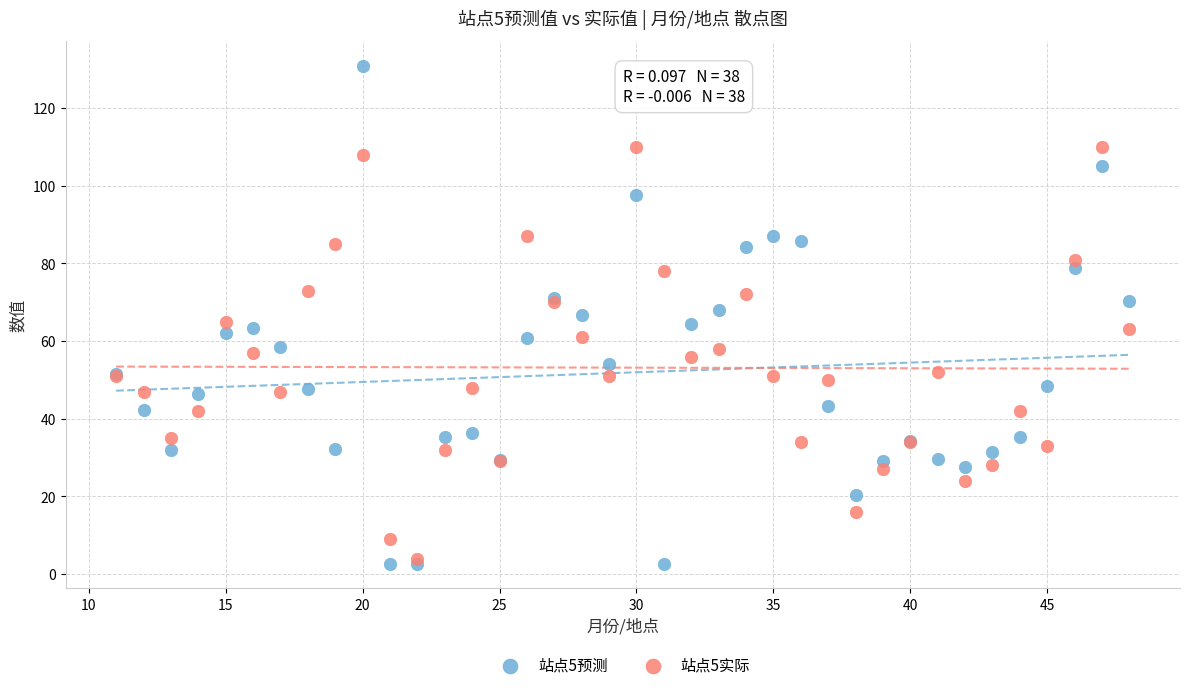

Which series has the largest Y range (max minus min)?

站点5预测